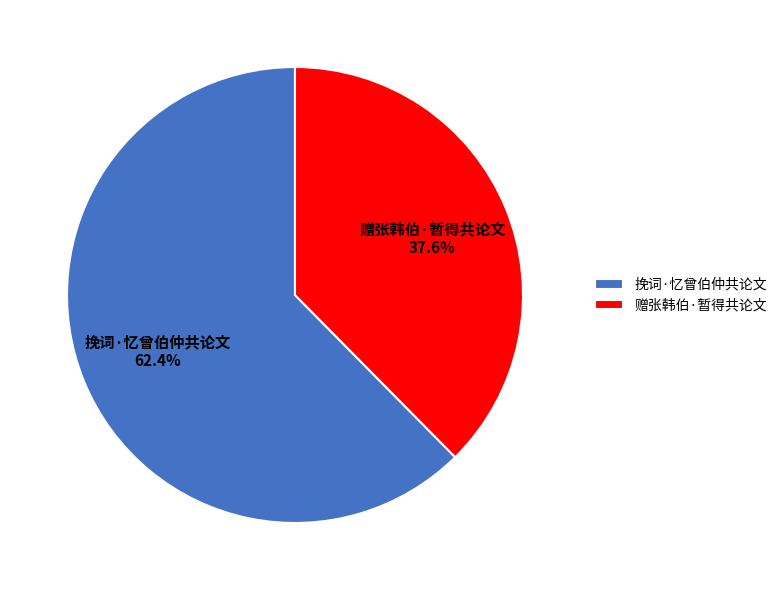

Rank the categories by value from lowest to highest.

赠张韩伯·暂得共论文, 挽词·忆曾伯仲共论文